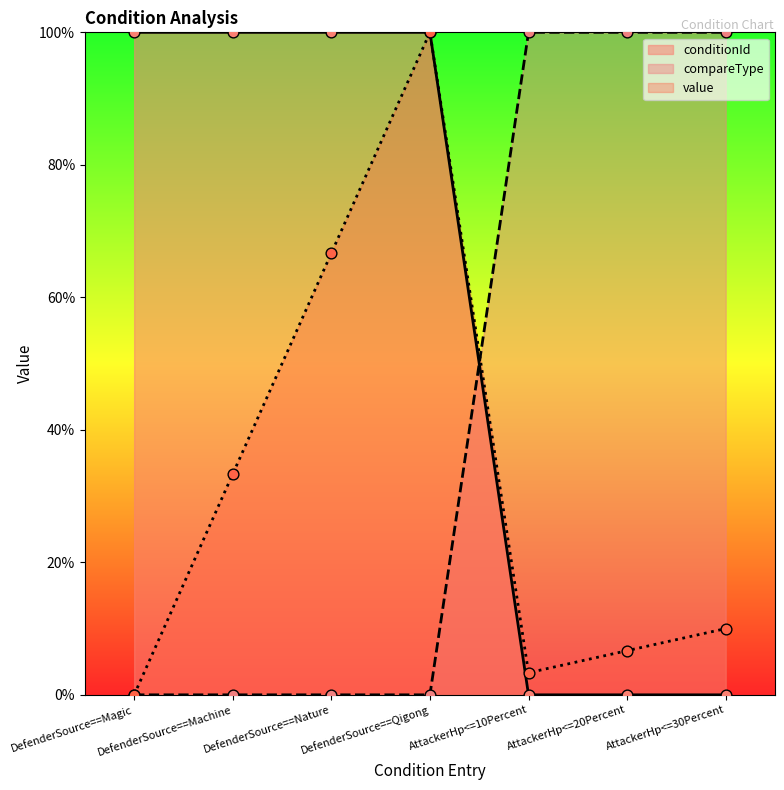

What is the total value across all series at AttackerHp<=10Percent?

103.3